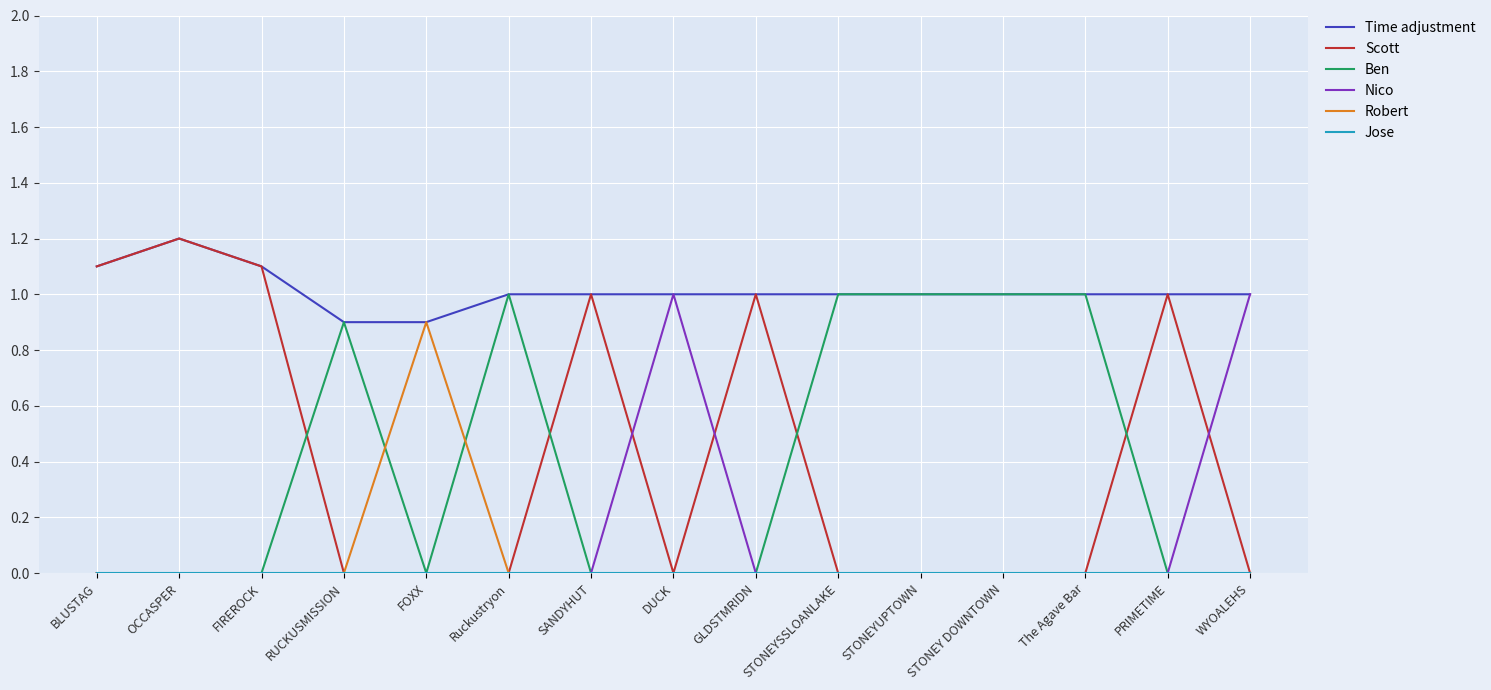

Which series has the largest range (max minus min)?

Scott